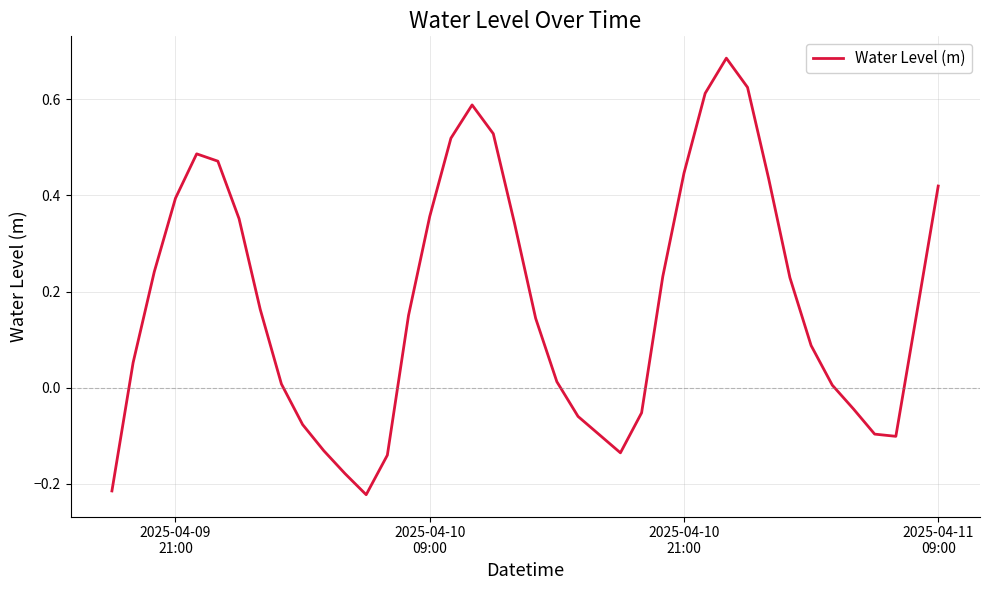

Does the chart have visible grid lines?

Yes